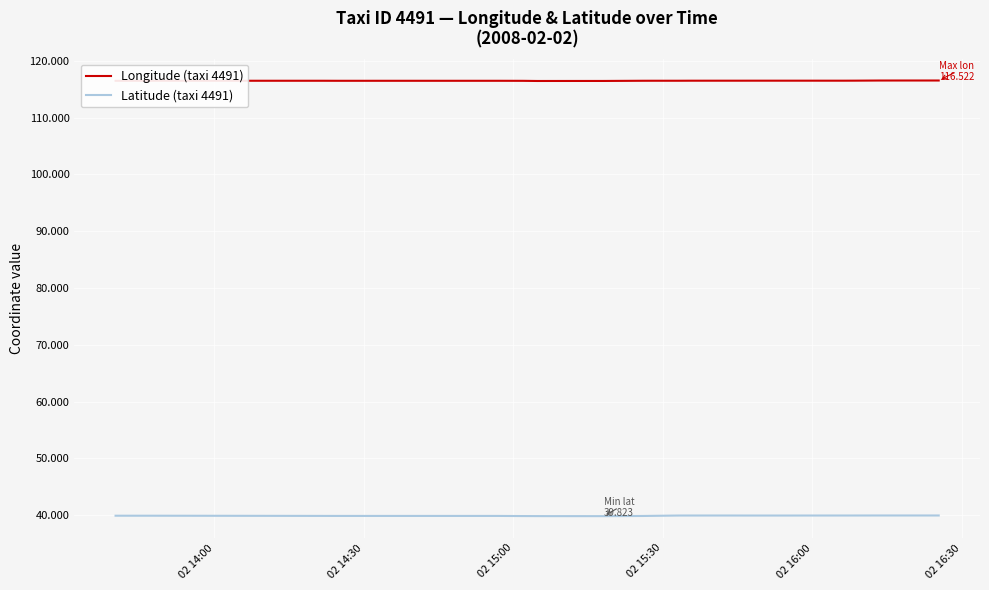

What is the difference between the maximum and minimum values in the Latitude (taxi 4491) series?

0.1